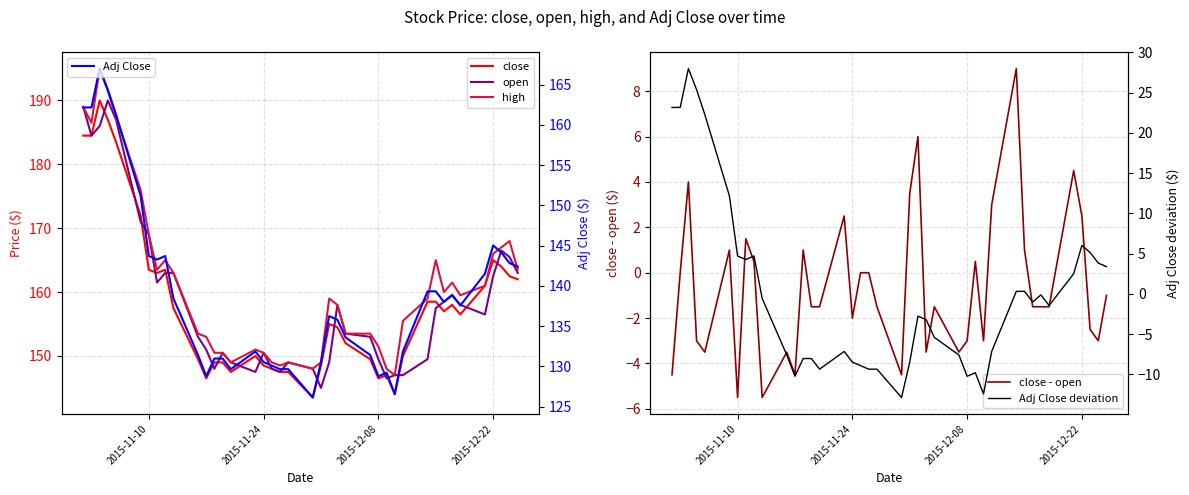

How many lines are shown in the chart?

6